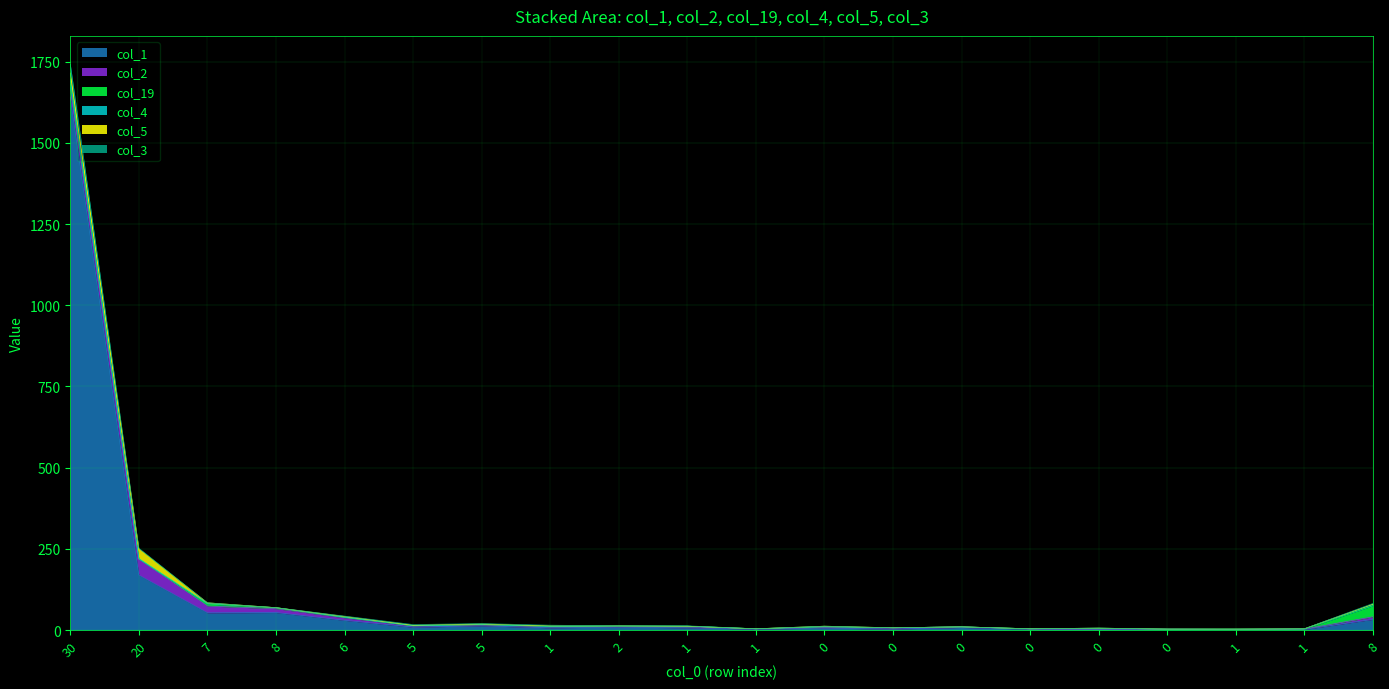

At which category is the sum across all series the highest?

30